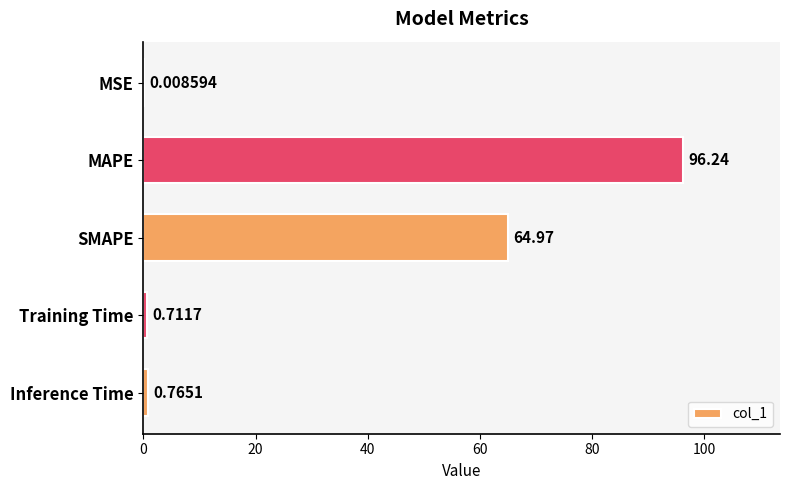

What is the greatest value displayed?

96.2